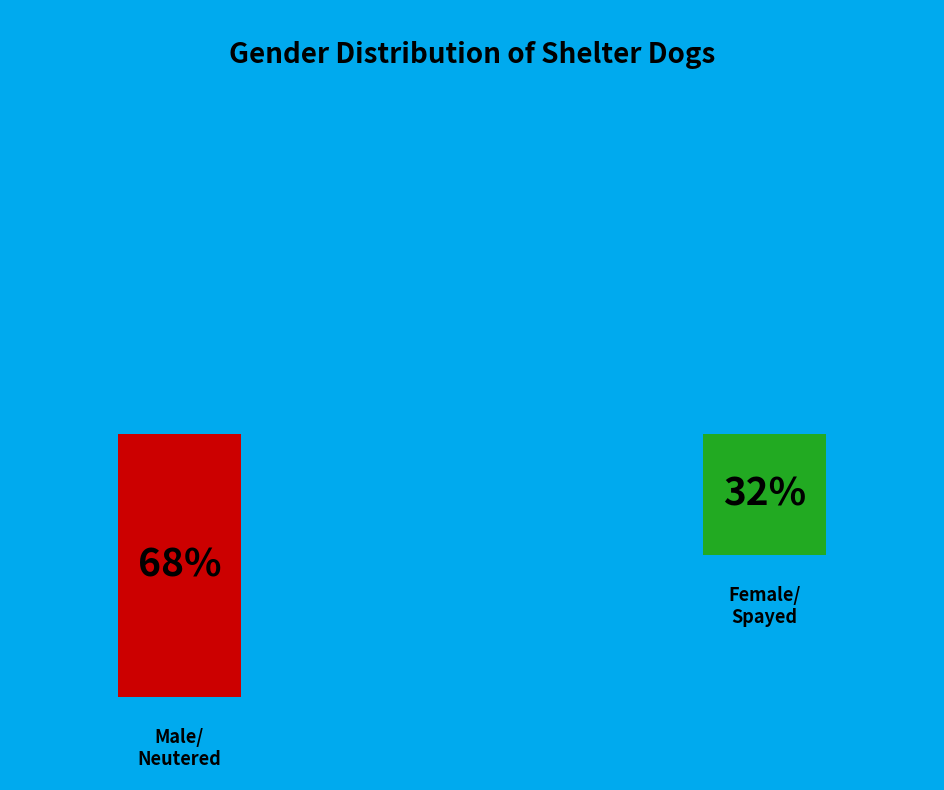

Does Male/Neutered account for over 50% of the chart?

Yes